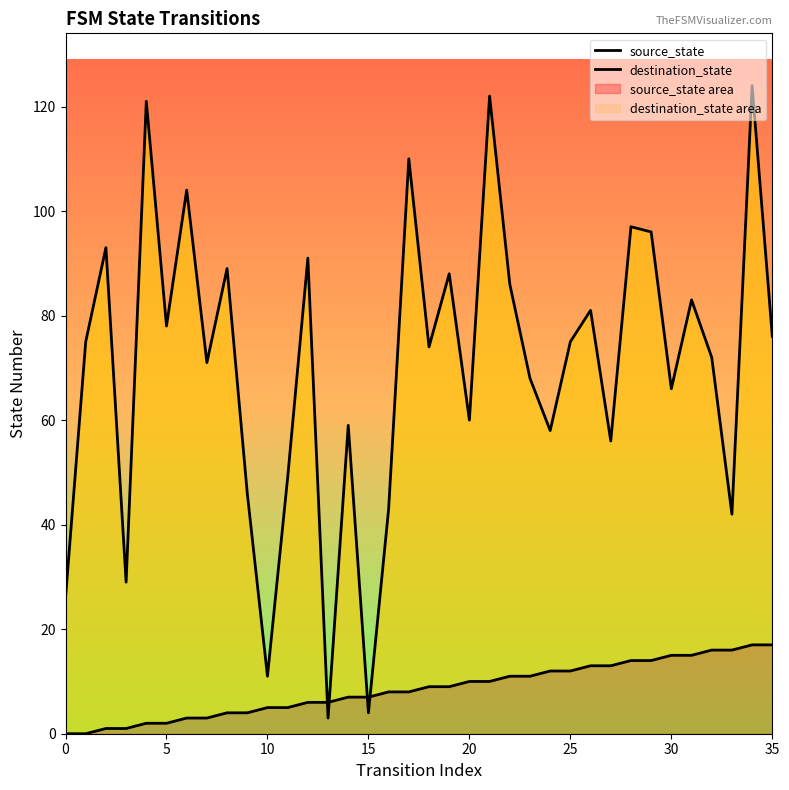

Is the value of destination_state at 12 greater than the value of source_state at 20?

Yes